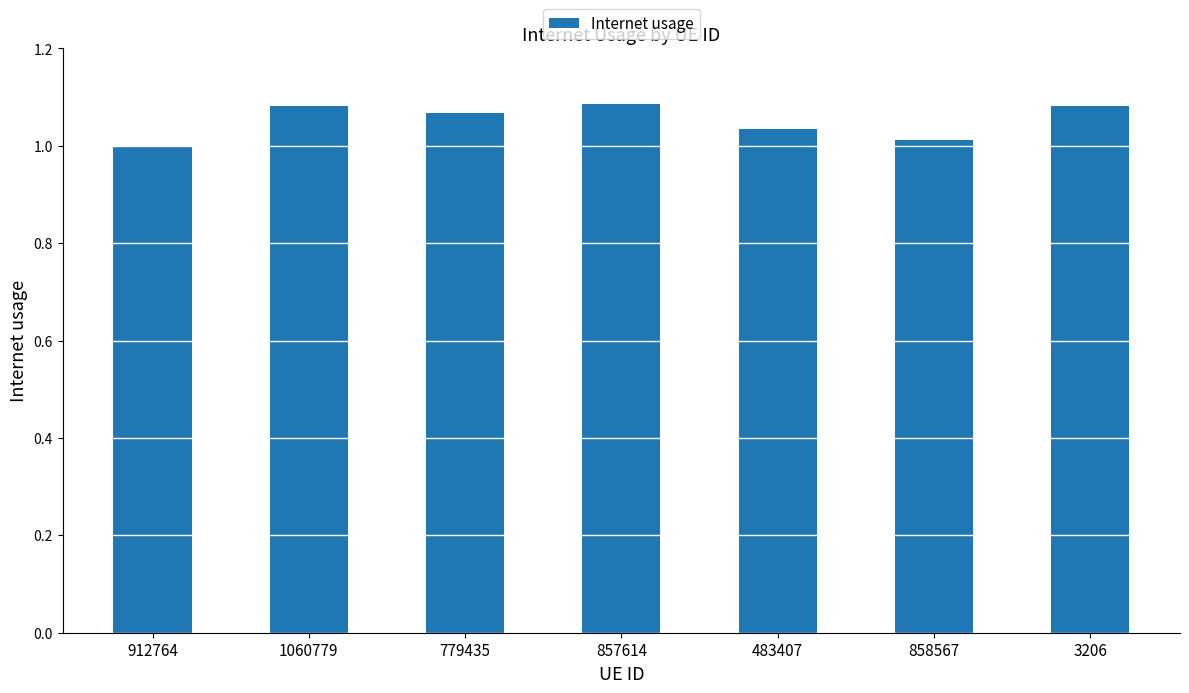

What is the sum of all values?

7.4